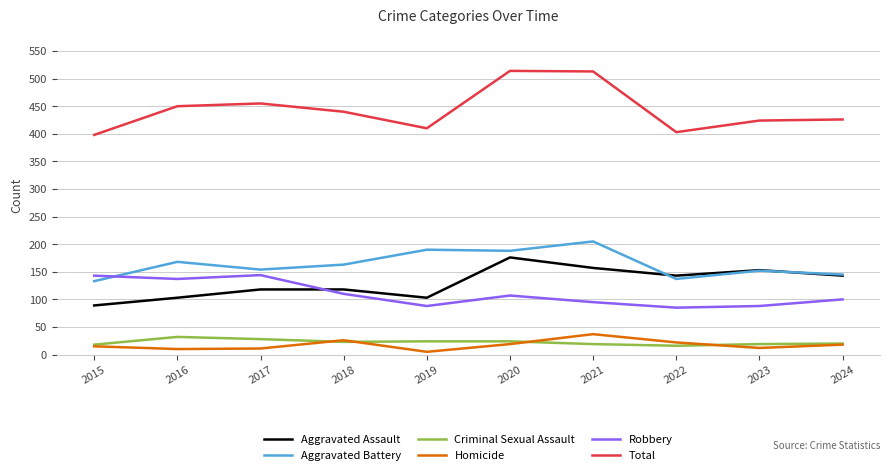

Which series has the largest range (max minus min)?

Total